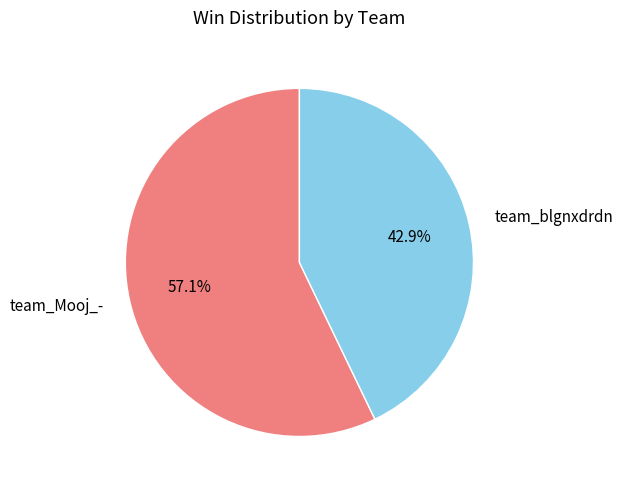

Is team_blgnxdrdn the majority of the pie?

No